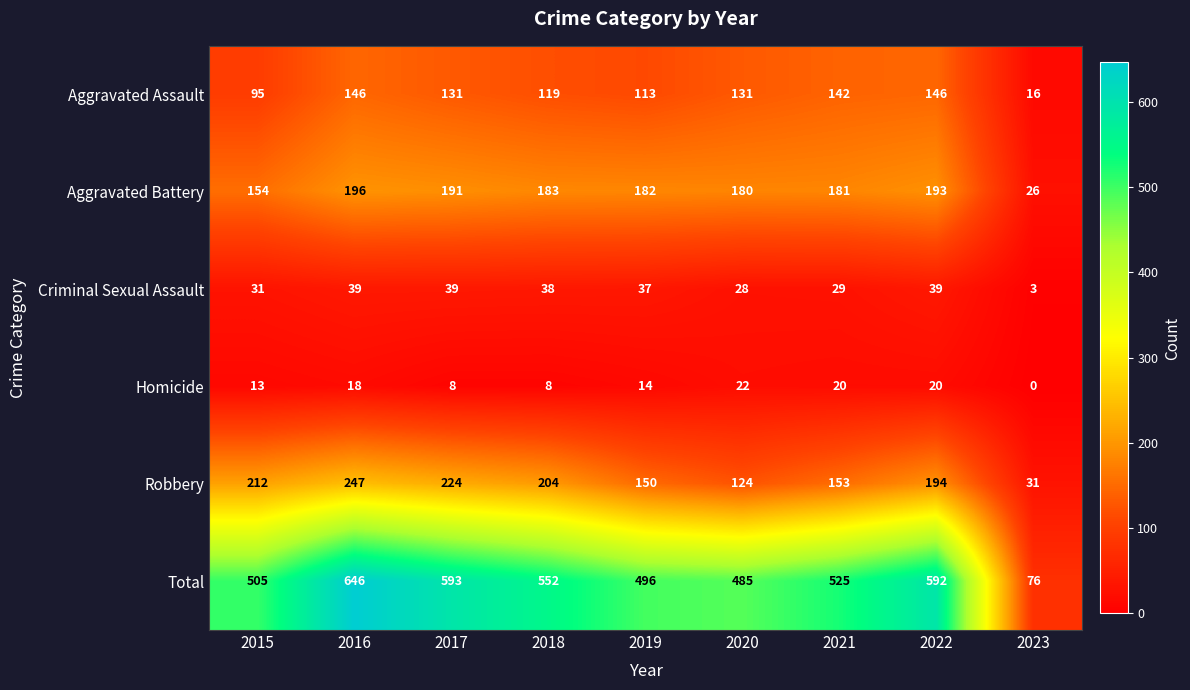

Which series has the widest spread of values?

Total